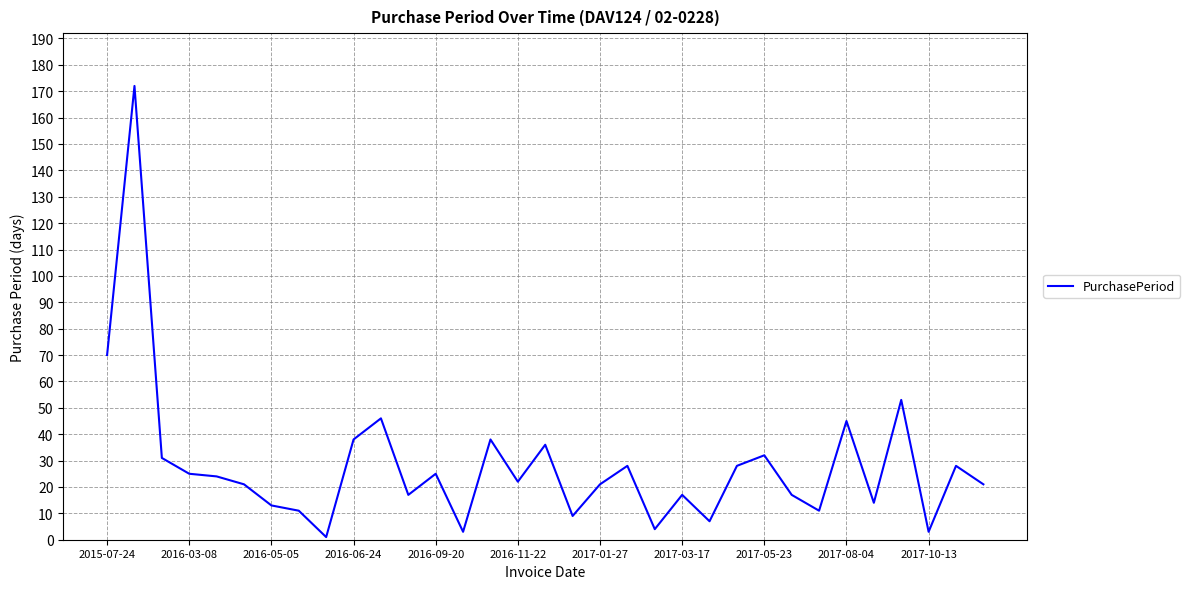

What is the maximum value shown in the chart?

172